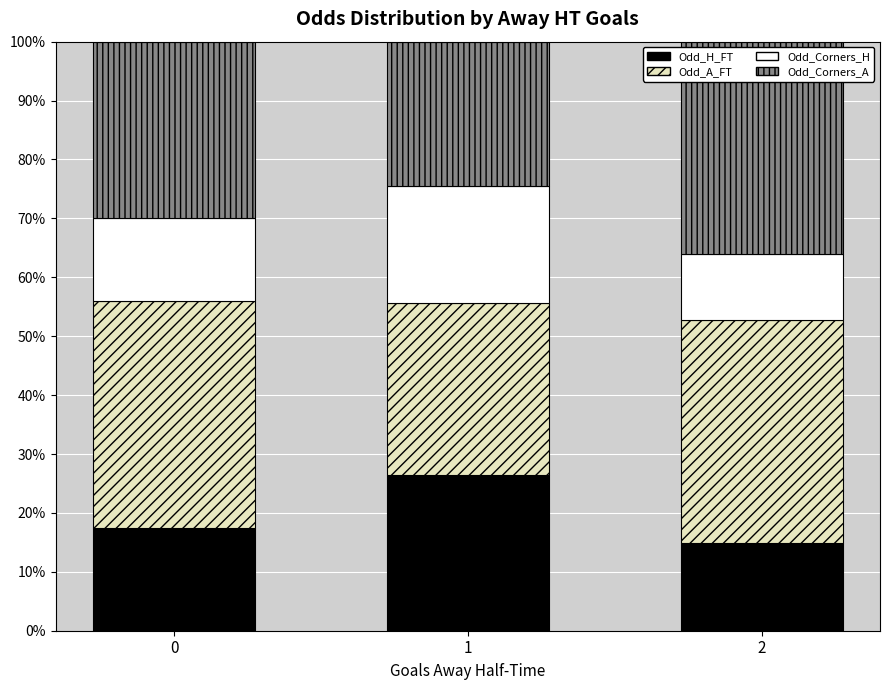

What is the difference between the maximum and minimum values in the Odd_H_FT series?

11.6